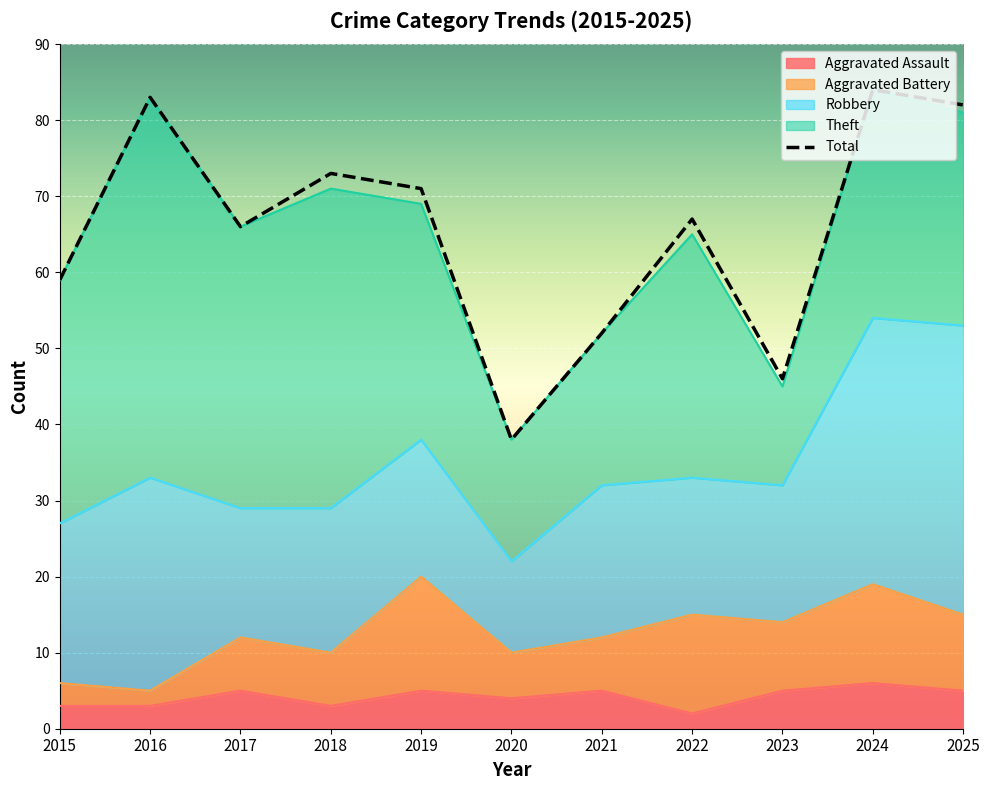

Reading left to right, extract all data points from this chart.

Aggravated Assault: 3	3	5	3	5	4	5	2	5	6	5
Aggravated Battery: 3	2	7	7	15	6	7	13	9	13	10
Robbery: 21	28	17	19	18	12	20	18	18	35	38
Theft: 32	50	37	42	31	16	20	32	13	30	28
Total: 59	83	66	73	71	38	52	67	46	84	82